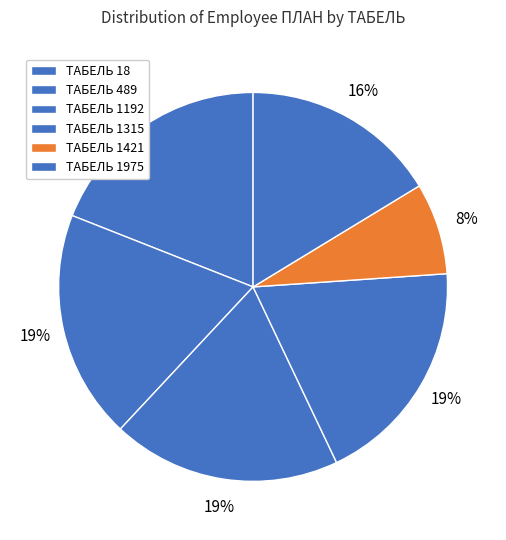

Count the number of slices in the pie.

6